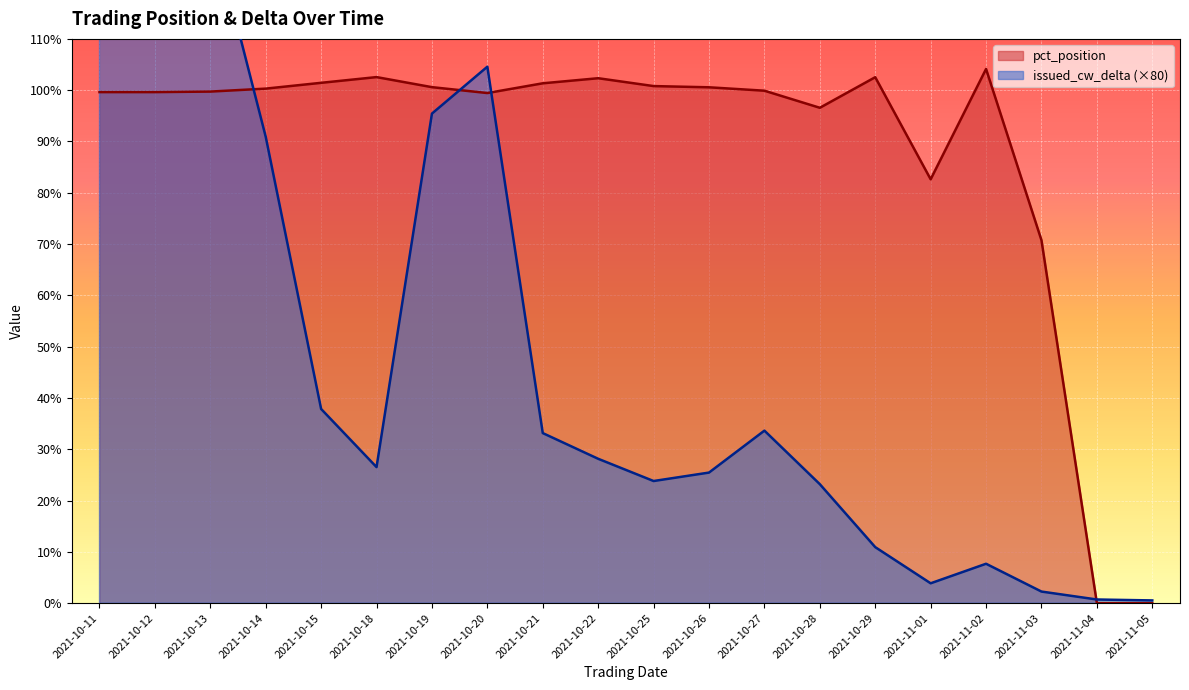

True or false: issued_cw_delta has more than 1 interior local peaks.

True